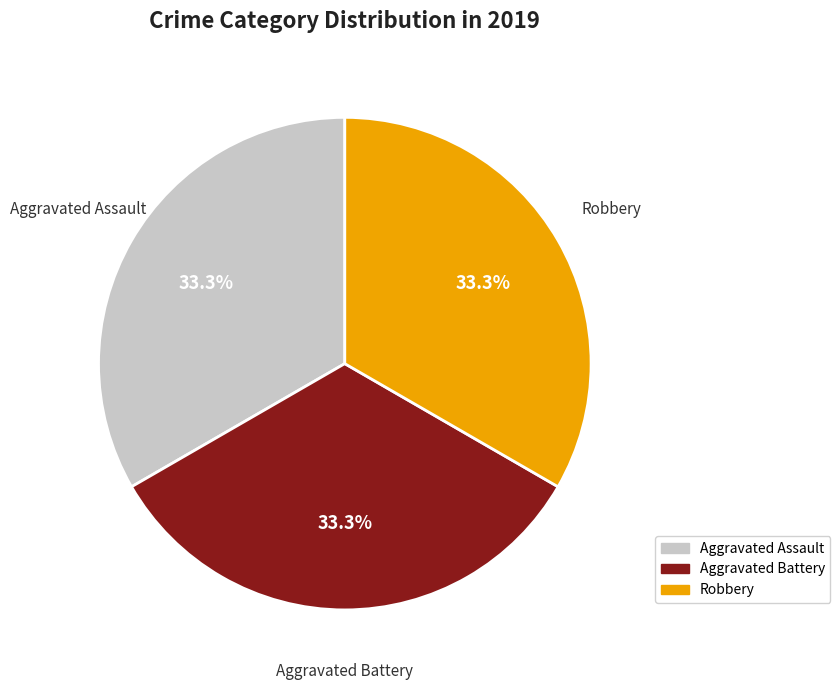

To the nearest percent, what is the average slice percentage?

33%